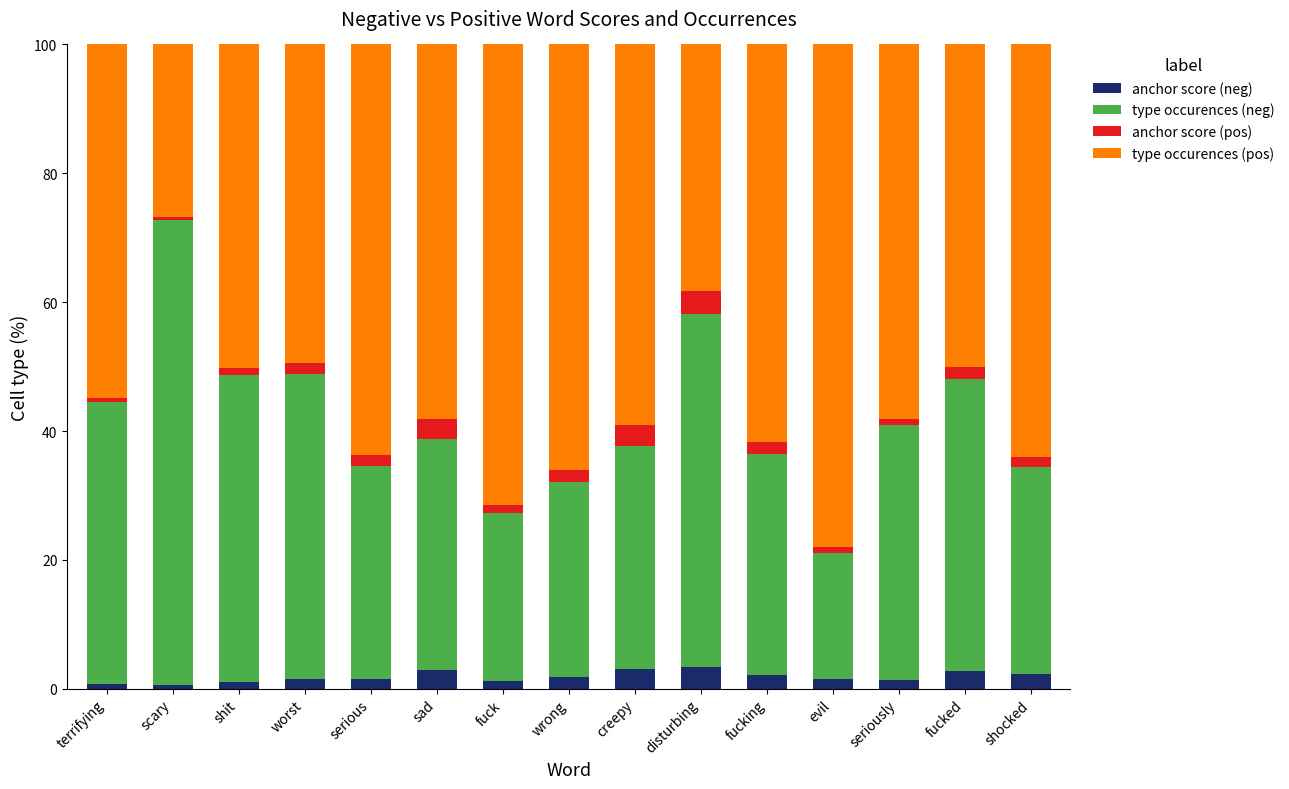

What is the maximum value for anchor score (neg)?

3.4